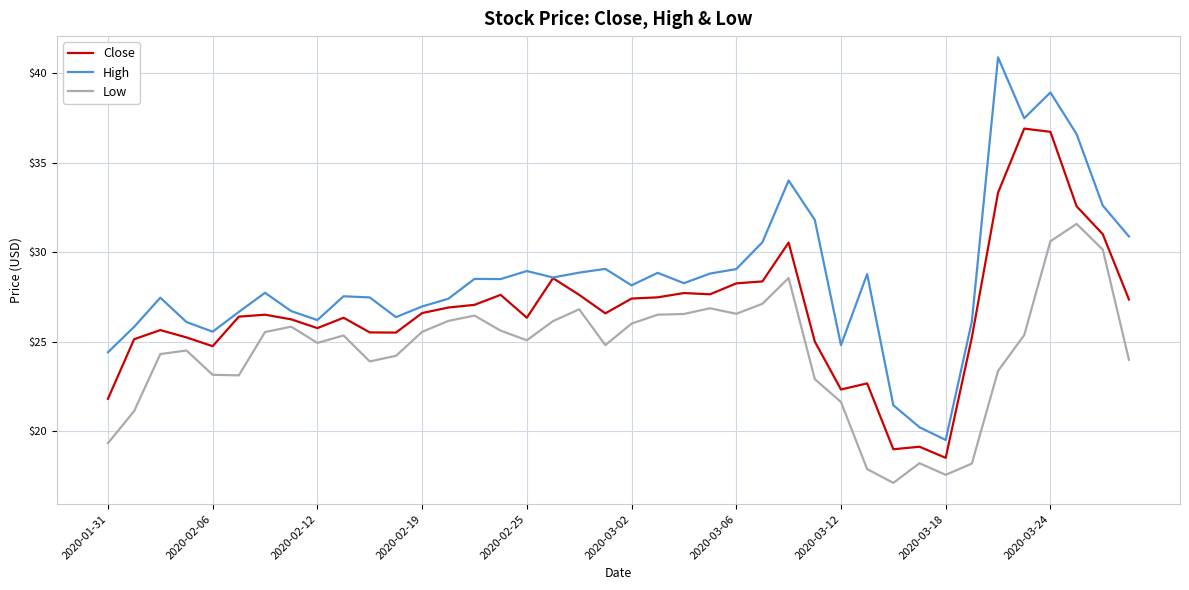

Which series has the largest total across all categories?

High